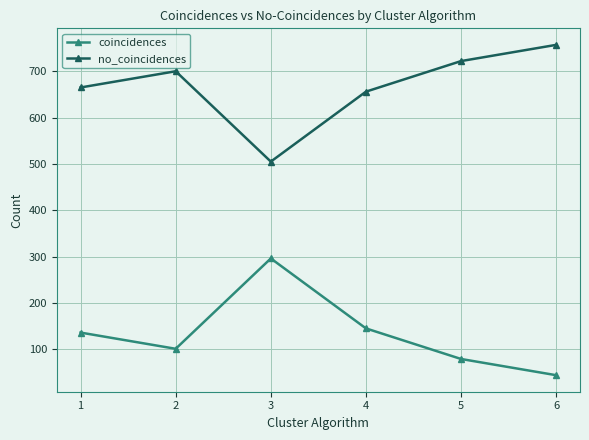

Where is the first local minimum for no_coincidences?

3